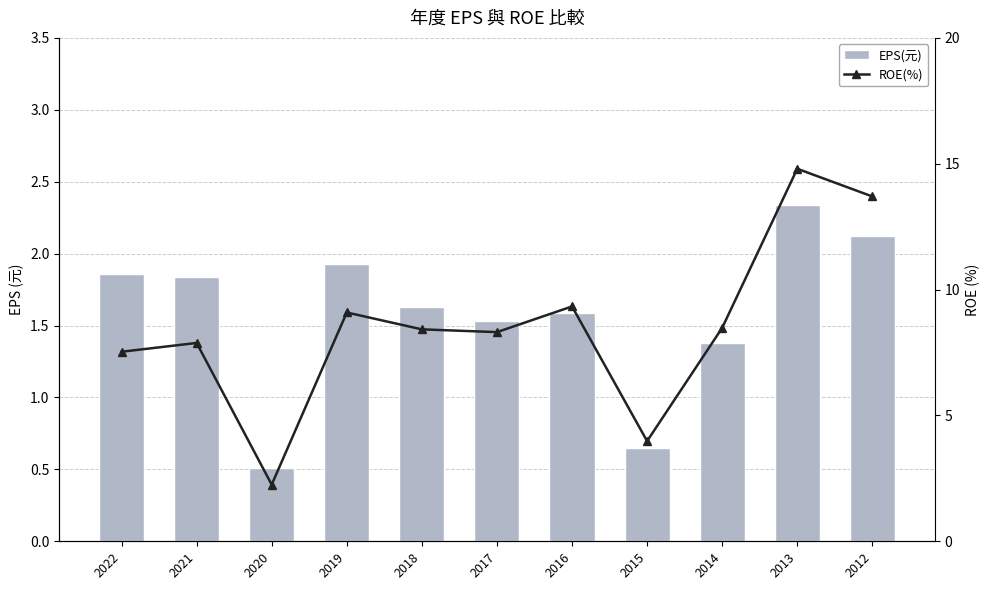

Does the chart contain any negative values?

No